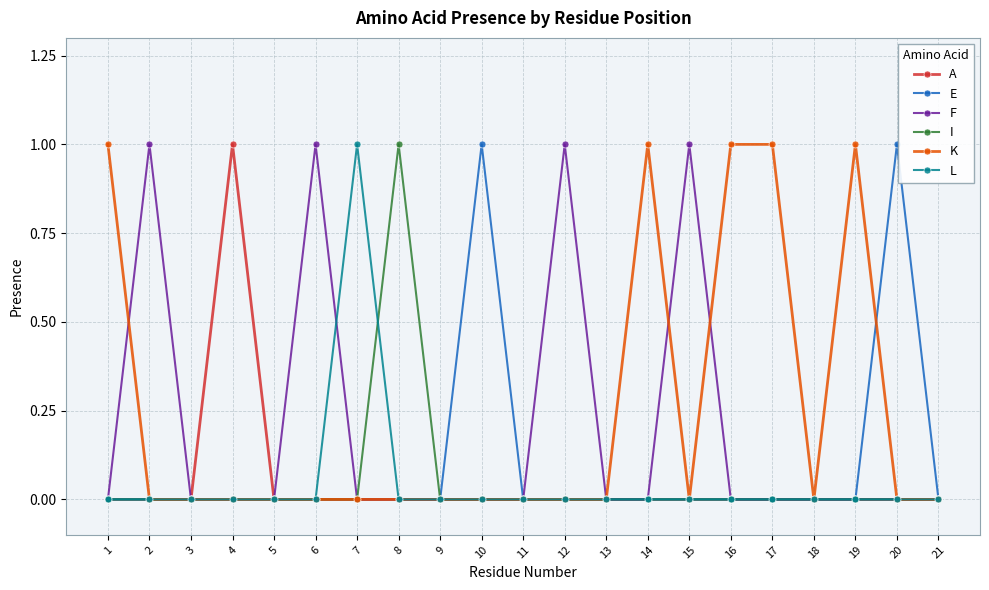

Reading right to left, what are all the values shown in this chart?

A: 21=0	20=0	19=0	18=0	17=0	16=0	15=0	14=0	13=0	12=0	11=0	10=0	9=0	8=0	7=0	6=0	5=0	4=1	3=0	2=0	1=0
E: 21=0	20=1	19=0	18=0	17=0	16=0	15=0	14=0	13=0	12=0	11=0	10=1	9=0	8=0	7=0	6=0	5=0	4=0	3=0	2=0	1=0
F: 21=0	20=0	19=0	18=0	17=0	16=0	15=1	14=0	13=0	12=1	11=0	10=0	9=0	8=0	7=0	6=1	5=0	4=0	3=0	2=1	1=0
I: 21=0	20=0	19=0	18=0	17=0	16=0	15=0	14=0	13=0	12=0	11=0	10=0	9=0	8=1	7=0	6=0	5=0	4=0	3=0	2=0	1=0
K: 21=0	20=0	19=1	18=0	17=1	16=1	15=0	14=1	13=0	12=0	11=0	10=0	9=0	8=0	7=0	6=0	5=0	4=0	3=0	2=0	1=1
L: 21=0	20=0	19=0	18=0	17=0	16=0	15=0	14=0	13=0	12=0	11=0	10=0	9=0	8=0	7=1	6=0	5=0	4=0	3=0	2=0	1=0